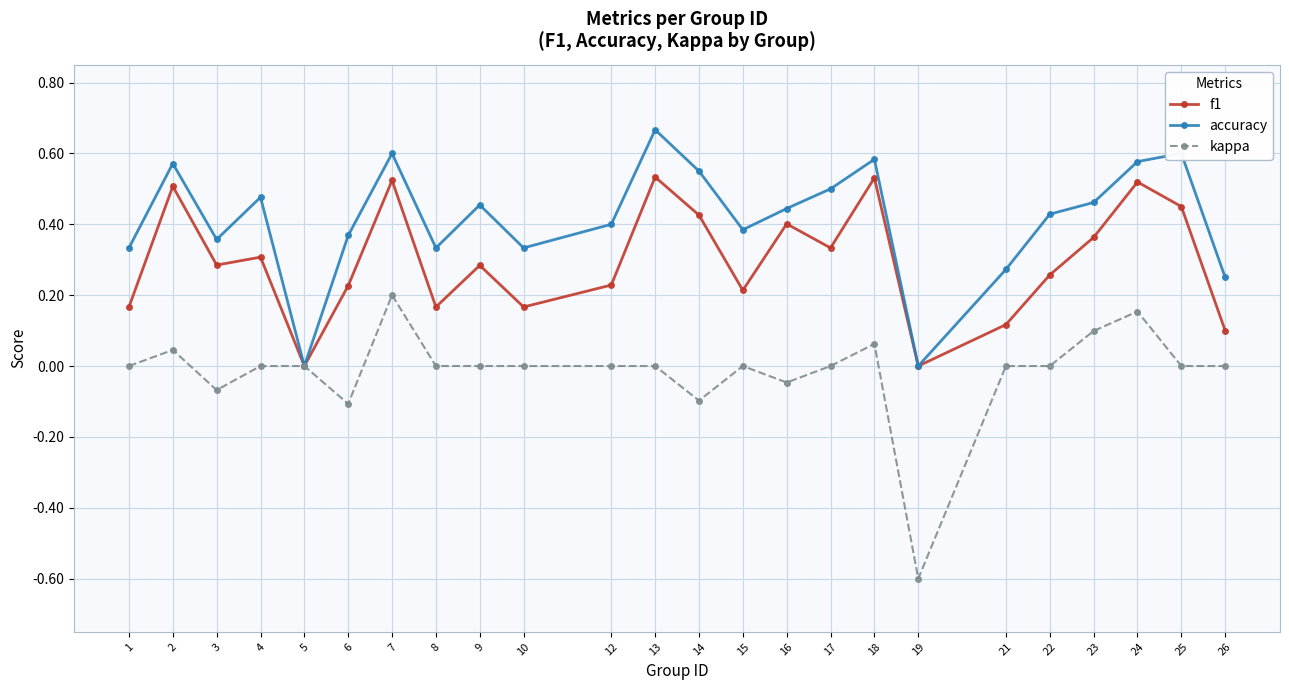

True or false: f1 has a value of 0.0 at 21.

False